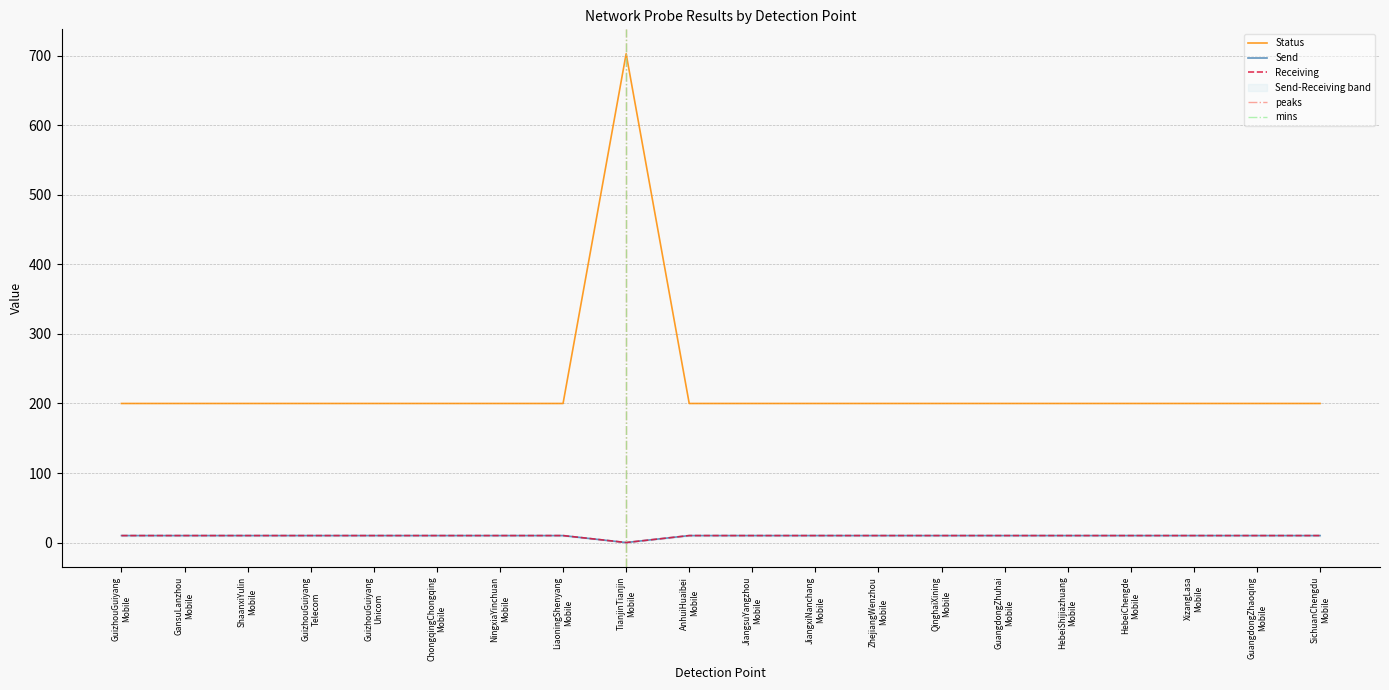

At how many categories does at least one series exceed 447?

1